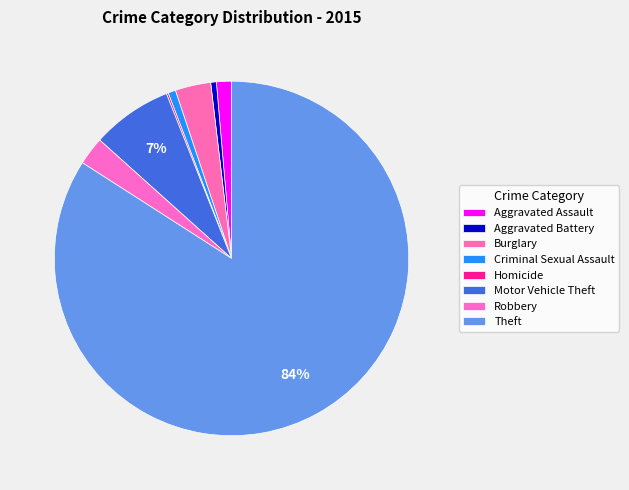

True or false: Homicide accounts for 1% of the total.

False